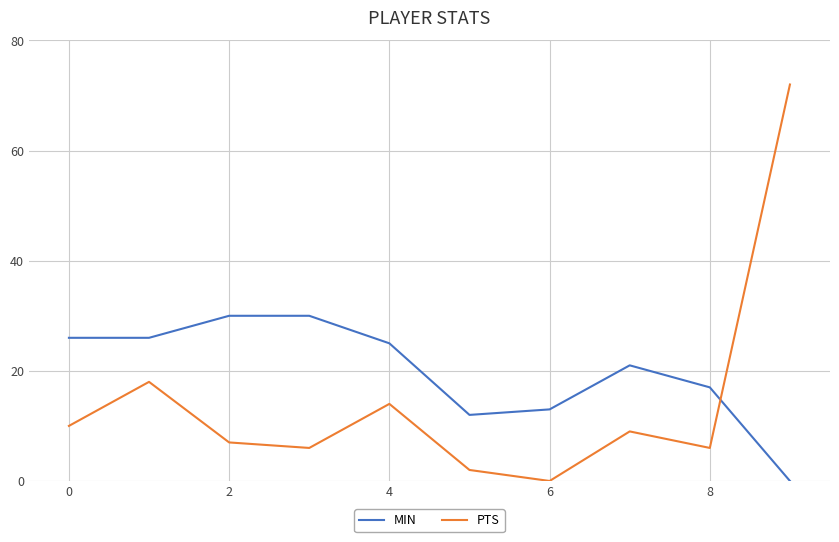

Which series has the largest total across all categories?

MIN